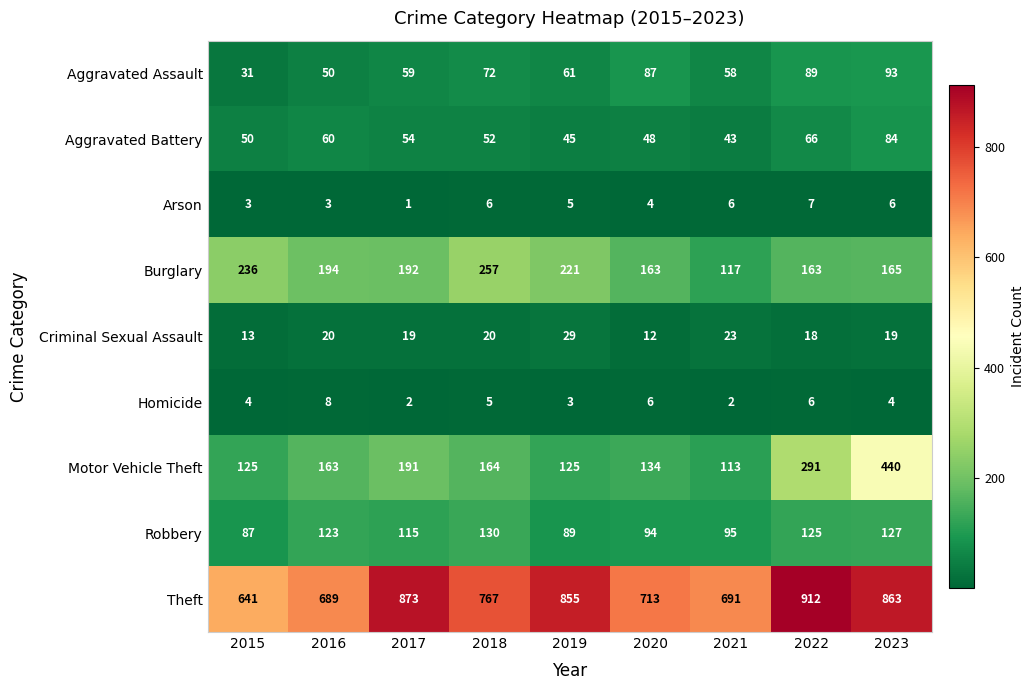

What is the lowest value of the Aggravated Battery series?

43